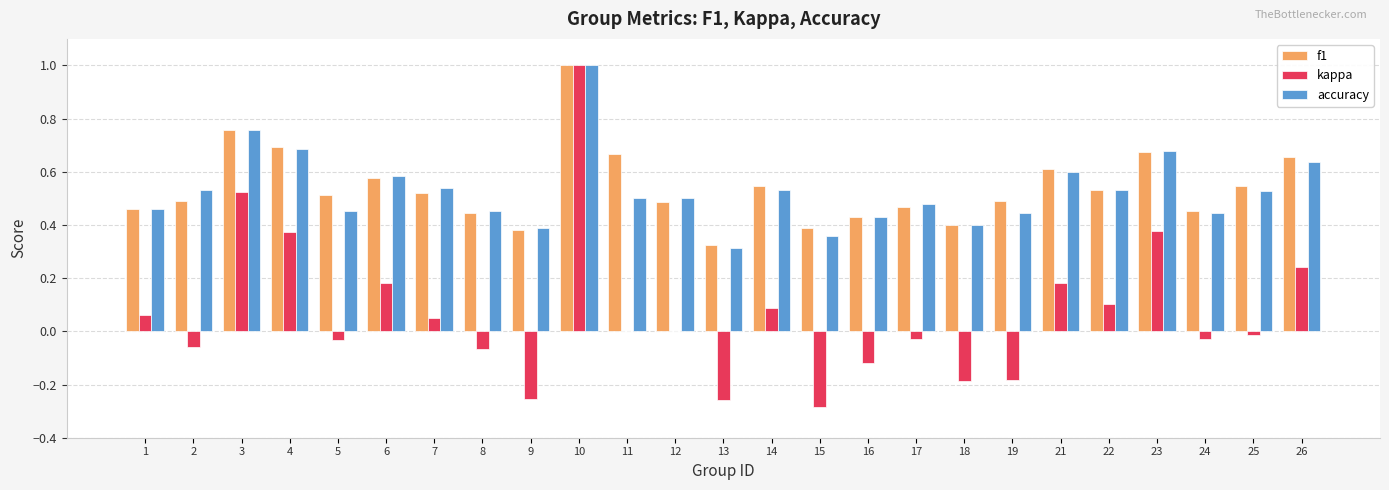

The f1 series shows 0.5 at 24. True or false?

True